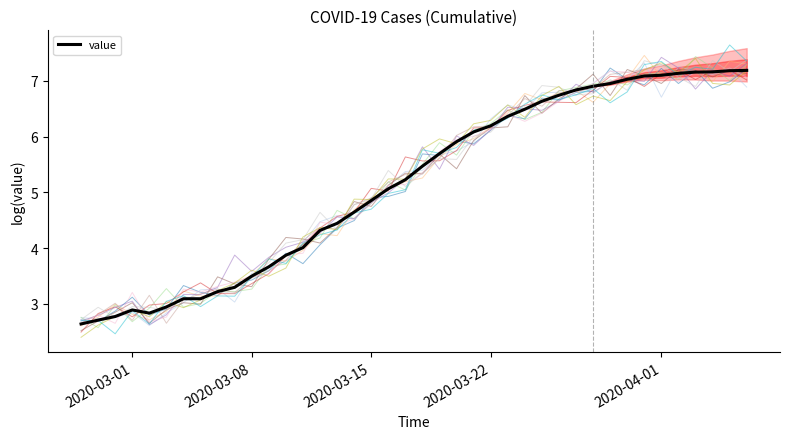

How many lines are shown in the chart?

1